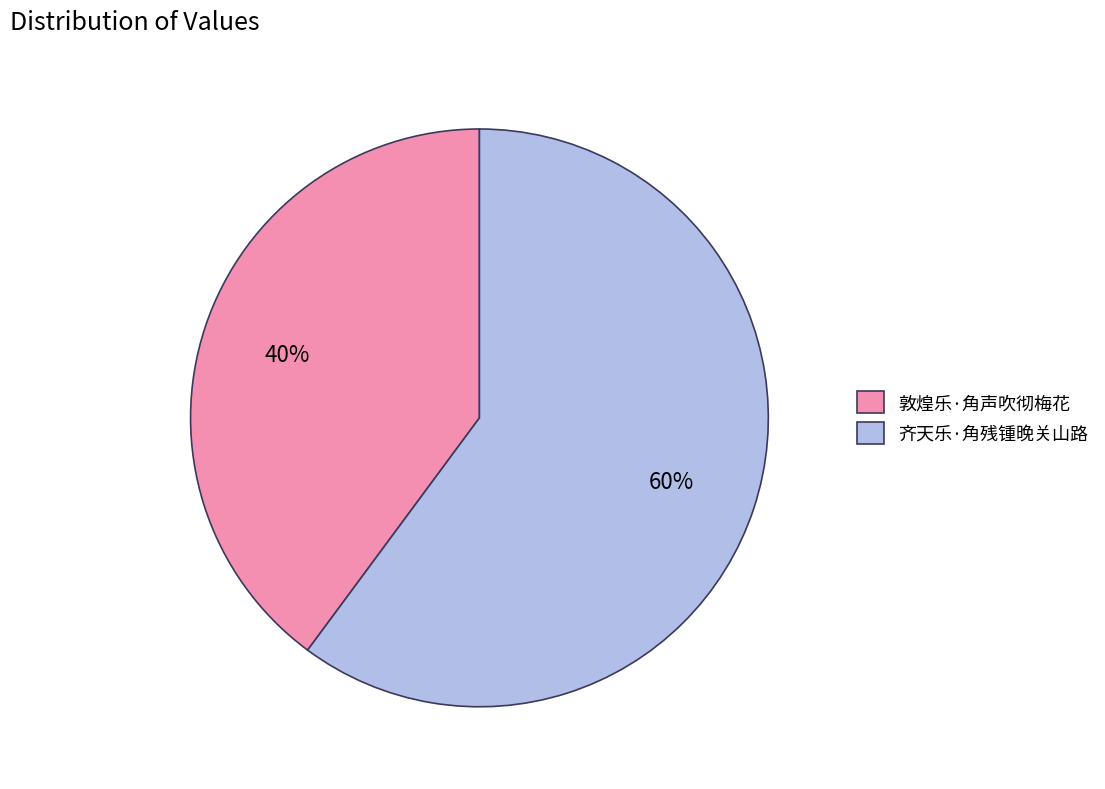

What percentage is the 敦煌乐·角声吹彻梅花 slice, to the nearest percent?

40%